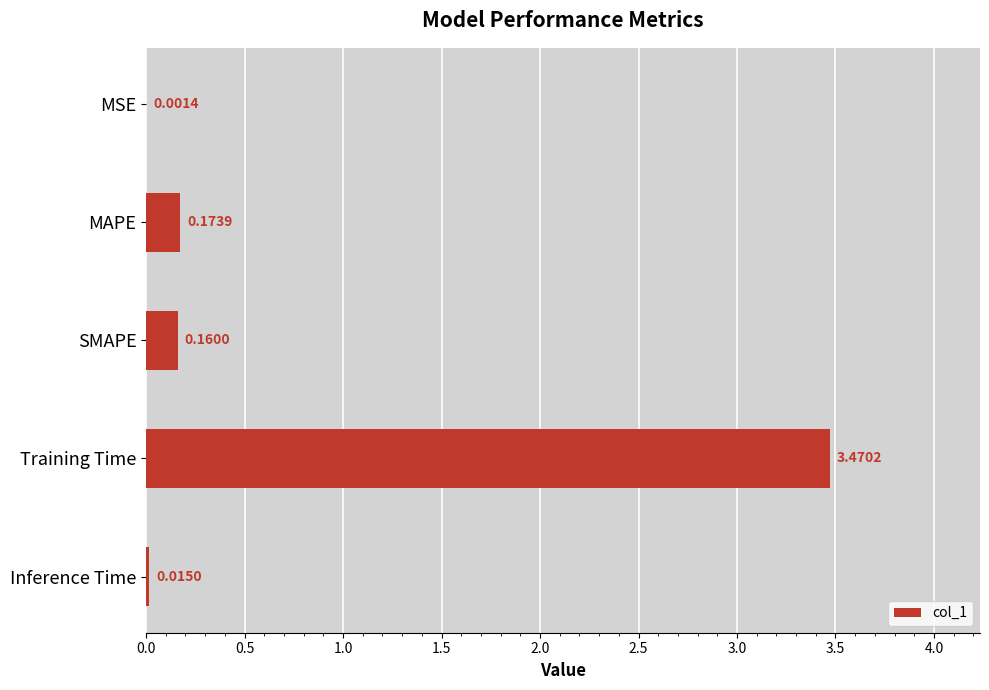

What is the sum of all values?

3.8